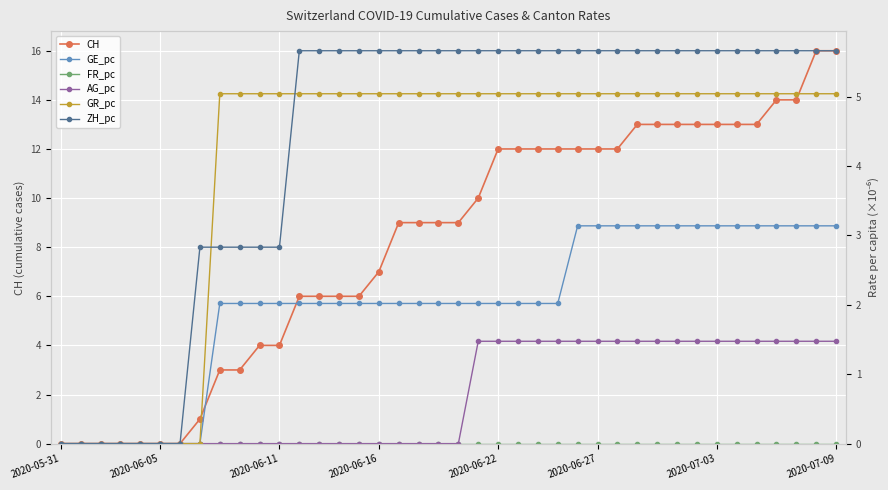

How many values in CH are above zero?

33